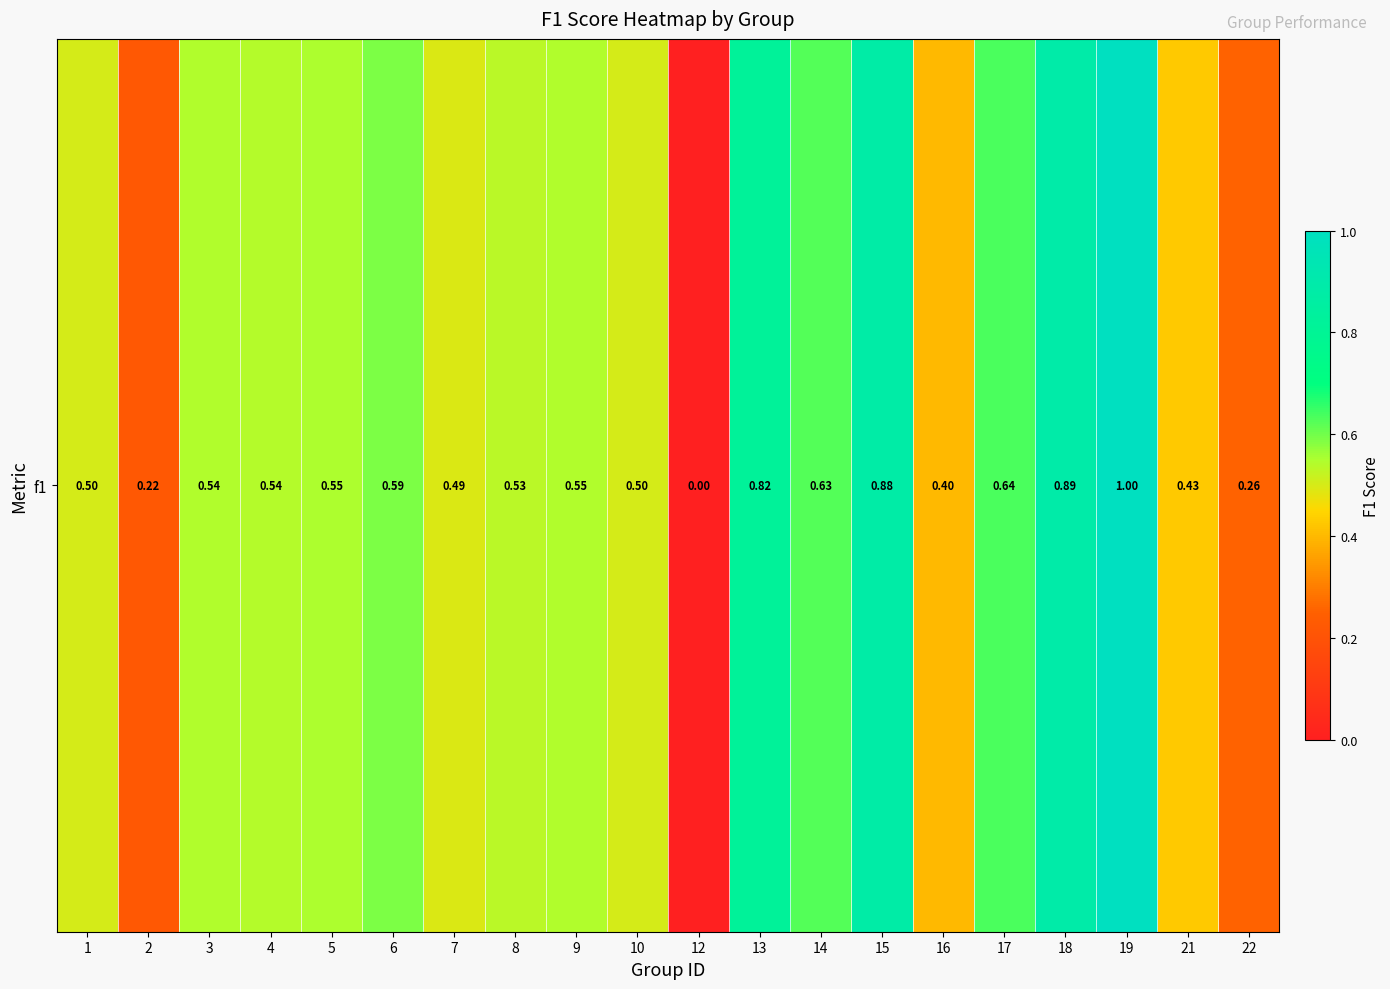

Where is the data nearest to the value 0?

12